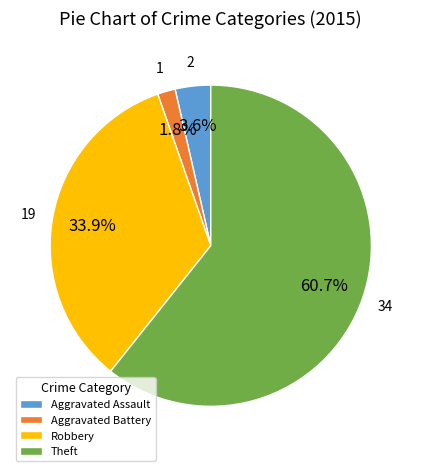

To the nearest percent, what is the average slice percentage?

25%